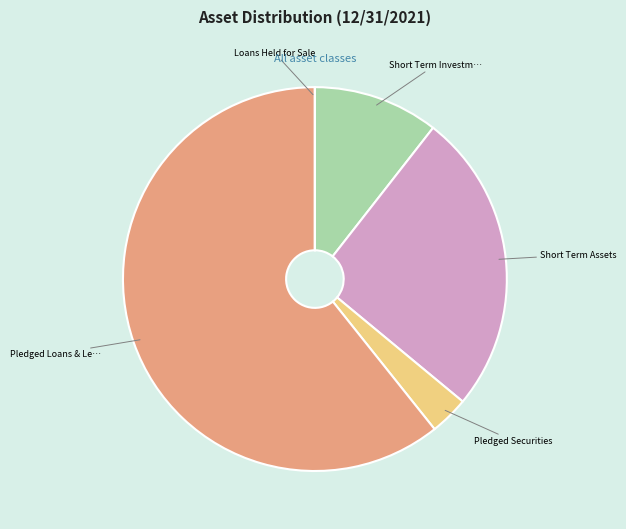

Is there any slice that represents more than half of the pie?

Yes